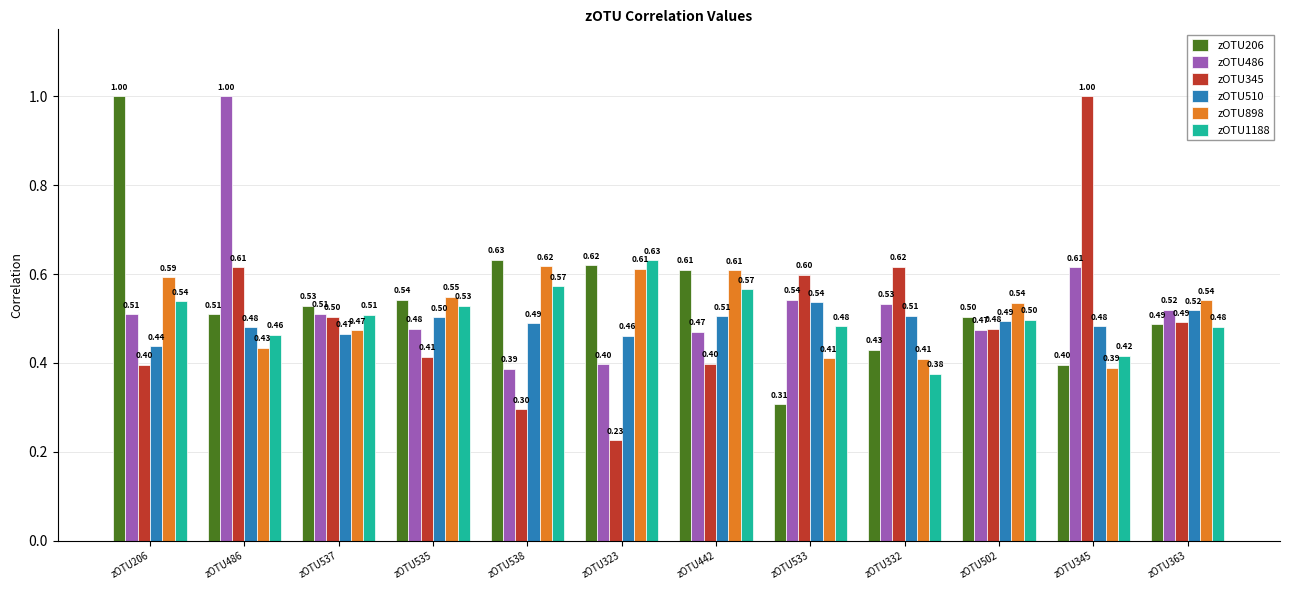

Which category has the lowest value in the zOTU510 series?

zOTU206